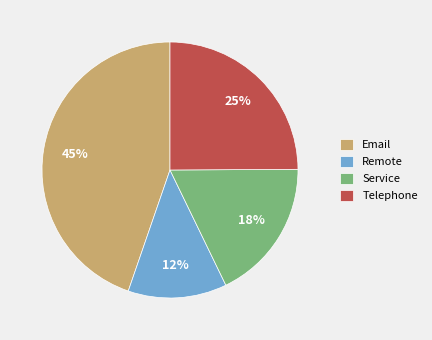

Do Email and Telephone together represent more than half of the pie?

Yes